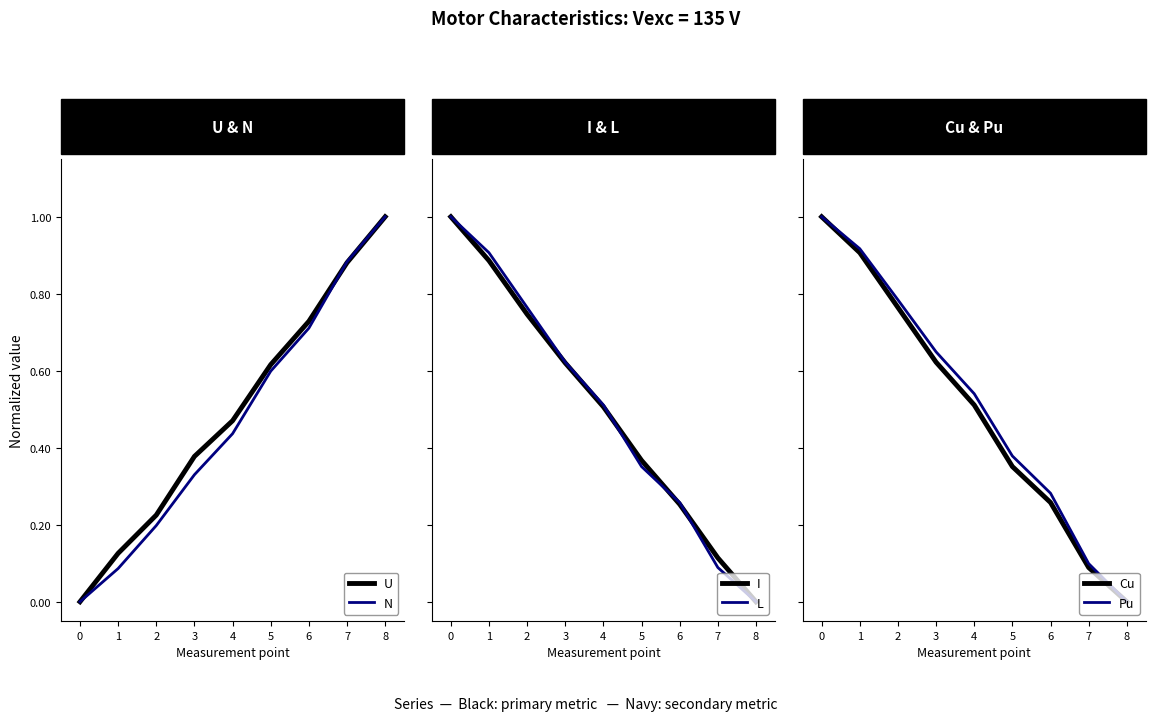

How many data points in Cu are above 0?

8